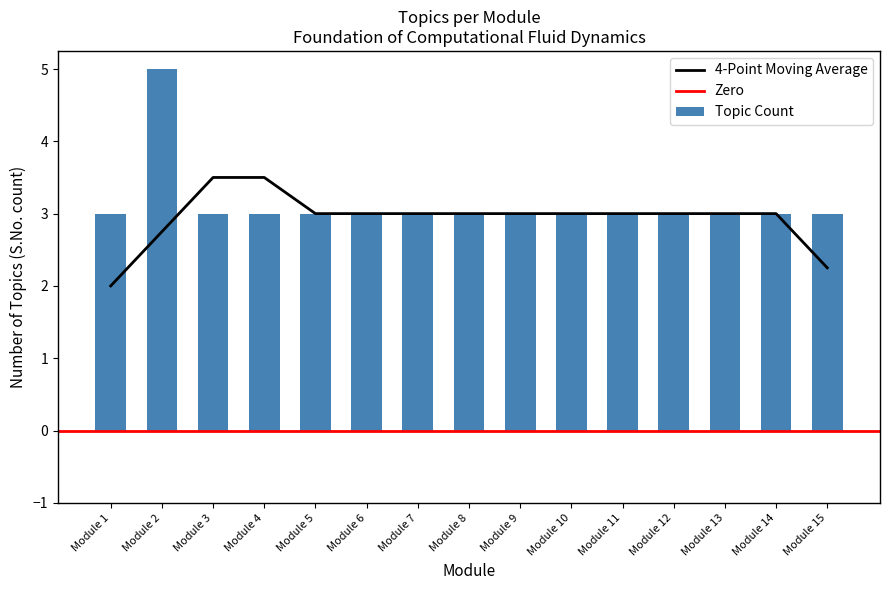

At which category does the chart reach its peak across all series?

Module 2